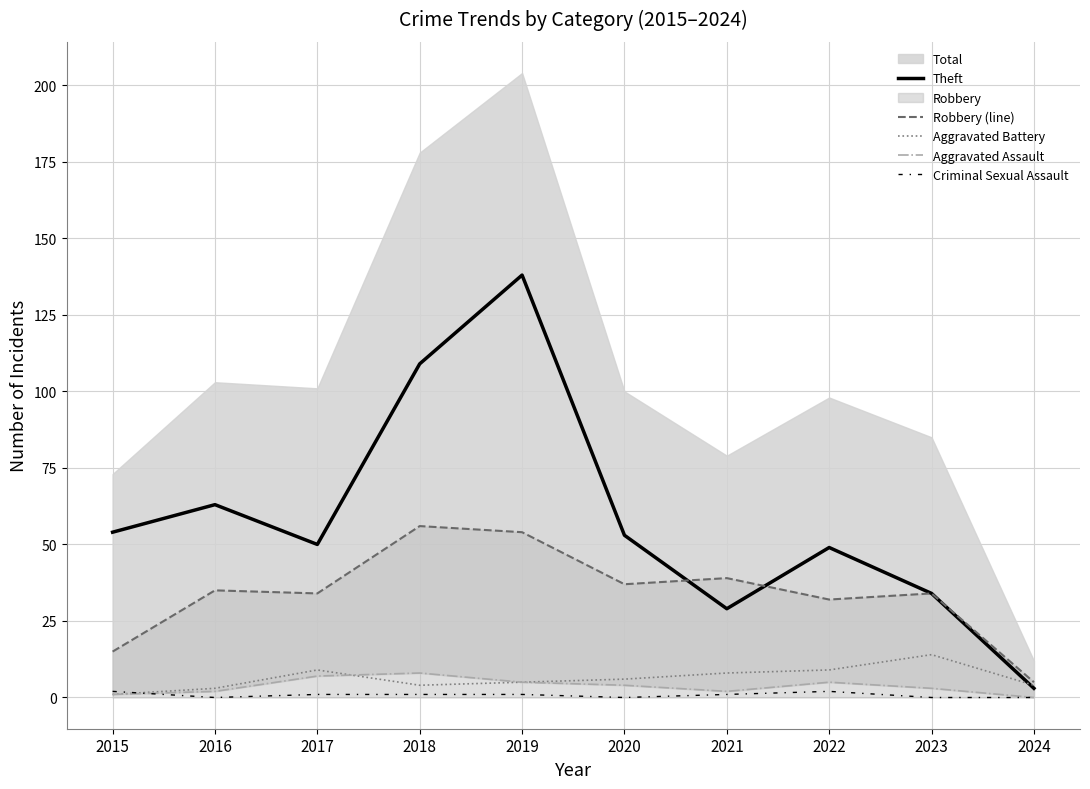

Where is the first local minimum for Criminal Sexual Assault?

2016